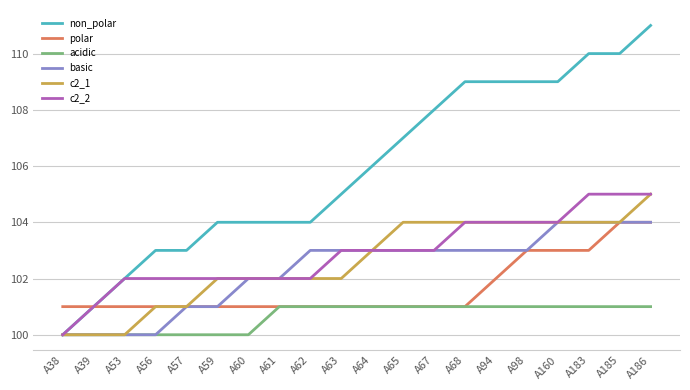

Reading left to right, transcribe all the data shown in this chart.

non_polar: A38=100	A39=101	A53=102	A56=103	A57=103	A59=104	A60=104	A61=104	A62=104	A63=105	A64=106	A65=107	A67=108	A68=109	A94=109	A98=109	A160=109	A183=110	A185=110	A186=111
polar: A38=101	A39=101	A53=101	A56=101	A57=101	A59=101	A60=101	A61=101	A62=101	A63=101	A64=101	A65=101	A67=101	A68=101	A94=102	A98=103	A160=103	A183=103	A185=104	A186=104
acidic: A38=100	A39=100	A53=100	A56=100	A57=100	A59=100	A60=100	A61=101	A62=101	A63=101	A64=101	A65=101	A67=101	A68=101	A94=101	A98=101	A160=101	A183=101	A185=101	A186=101
basic: A38=100	A39=100	A53=100	A56=100	A57=101	A59=101	A60=102	A61=102	A62=103	A63=103	A64=103	A65=103	A67=103	A68=103	A94=103	A98=103	A160=104	A183=104	A185=104	A186=104
c2_1: A38=100	A39=100	A53=100	A56=101	A57=101	A59=102	A60=102	A61=102	A62=102	A63=102	A64=103	A65=104	A67=104	A68=104	A94=104	A98=104	A160=104	A183=104	A185=104	A186=105
c2_2: A38=100	A39=101	A53=102	A56=102	A57=102	A59=102	A60=102	A61=102	A62=102	A63=103	A64=103	A65=103	A67=103	A68=104	A94=104	A98=104	A160=104	A183=105	A185=105	A186=105